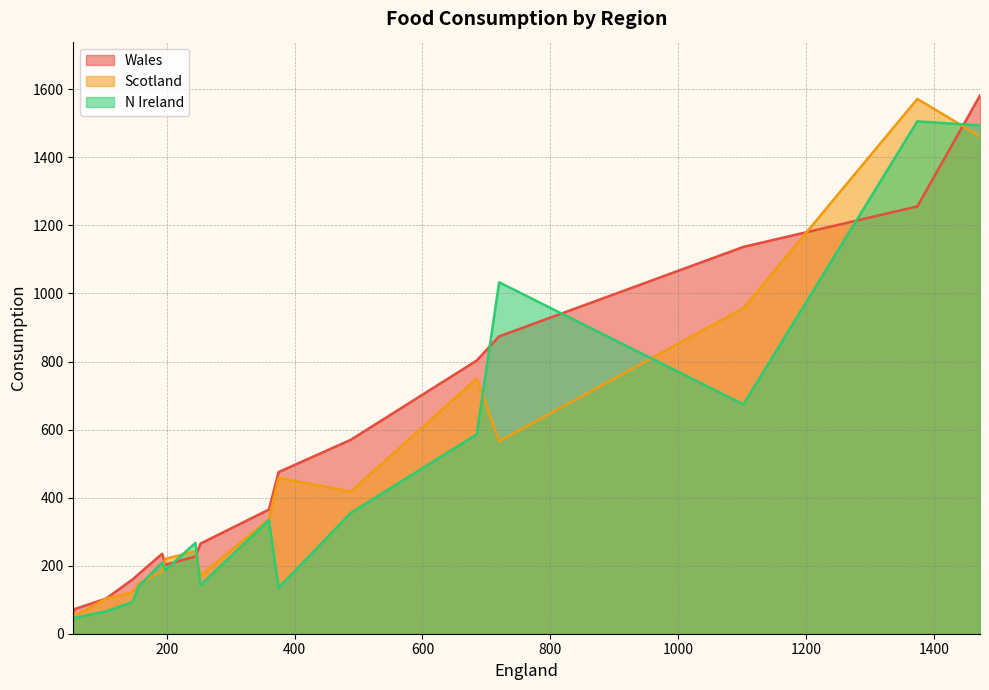

What is the maximum value shown in the chart?

1582